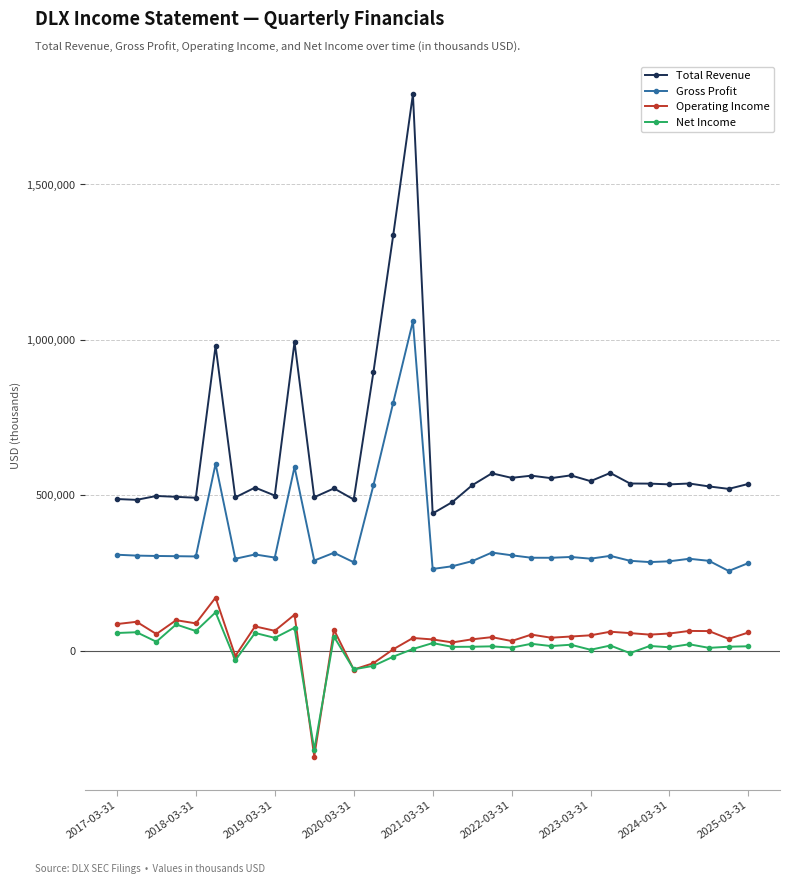

True or false: Operating Income has more than 1 interior local peaks.

True